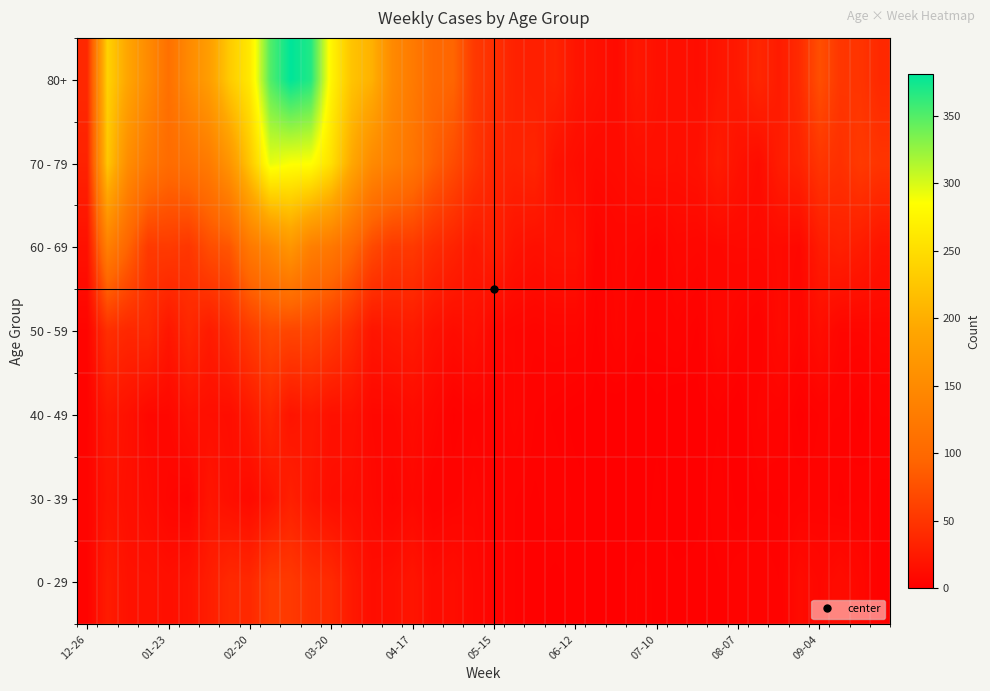

Which series has the largest range (max minus min)?

80+